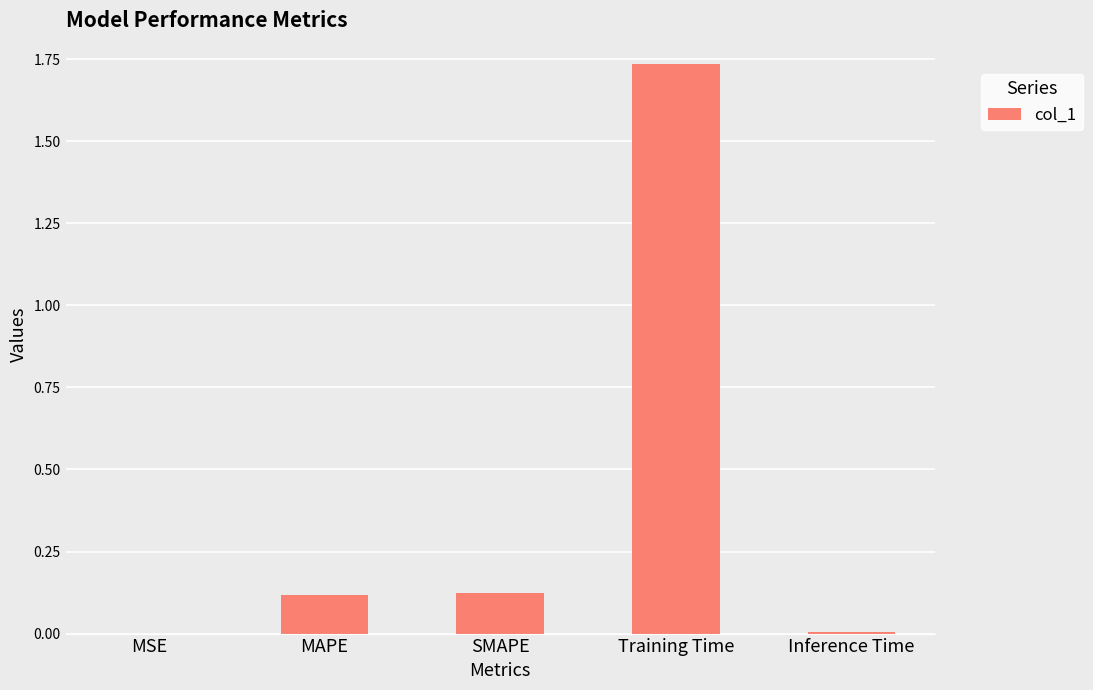

What is the sum of all values?

2.0